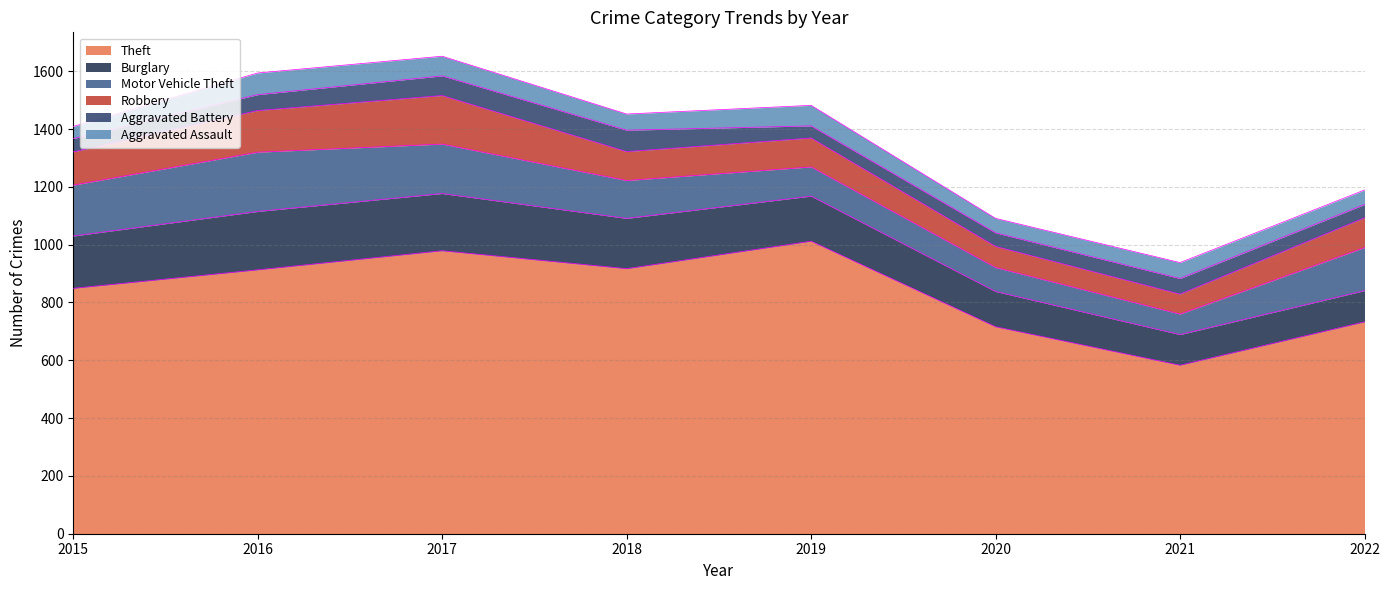

What is the minimum value shown in the chart?

42